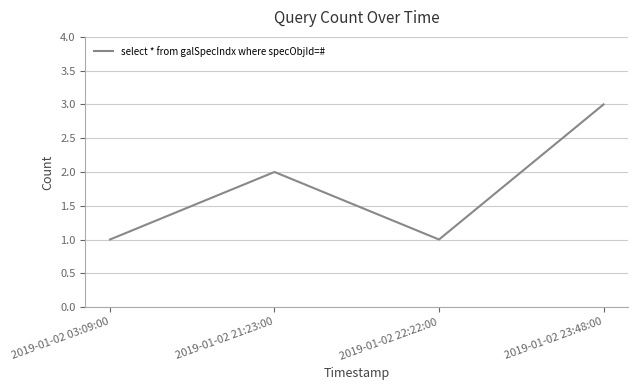

Does the chart display data point markers on the line(s)?

No